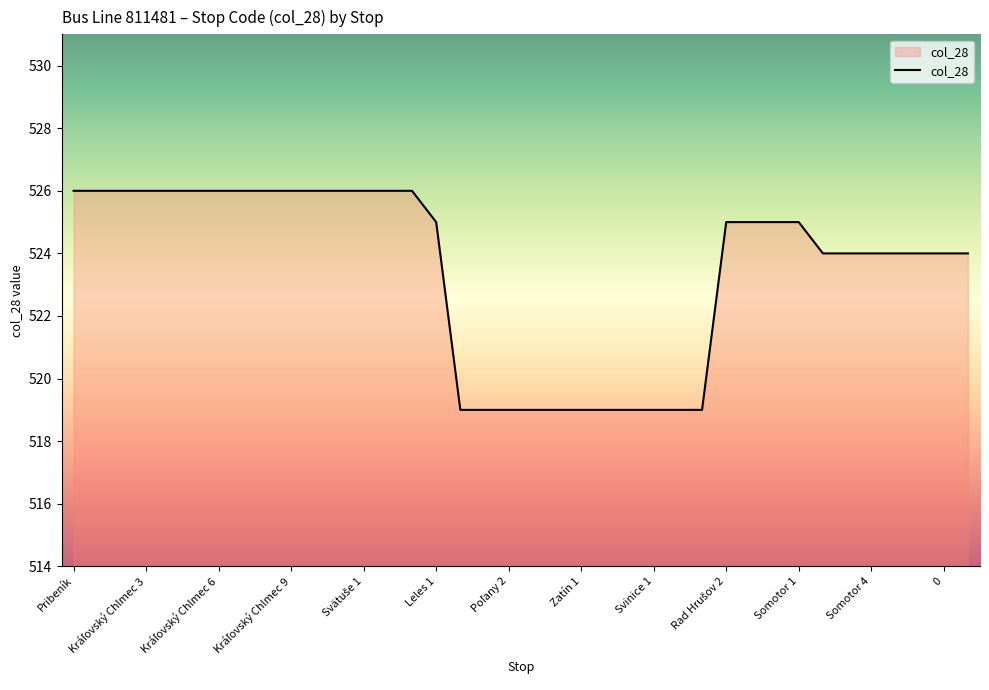

What is the greatest value displayed?

526